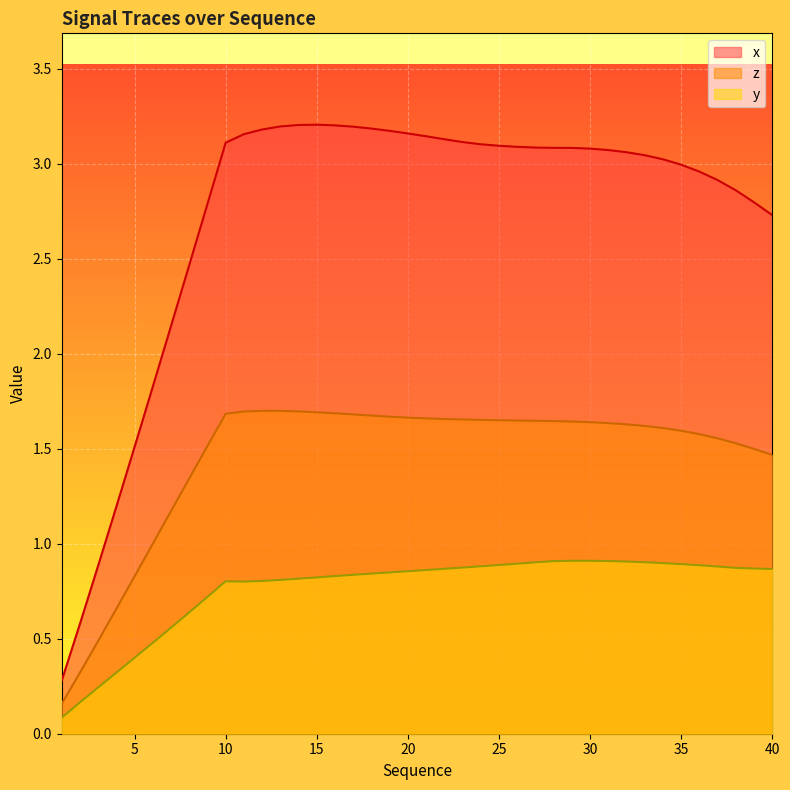

How many interior local peaks does the z series have?

1